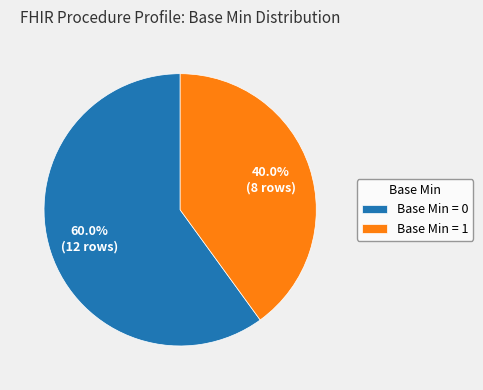

Which slice represents more than half of the pie?

Base Min = 0